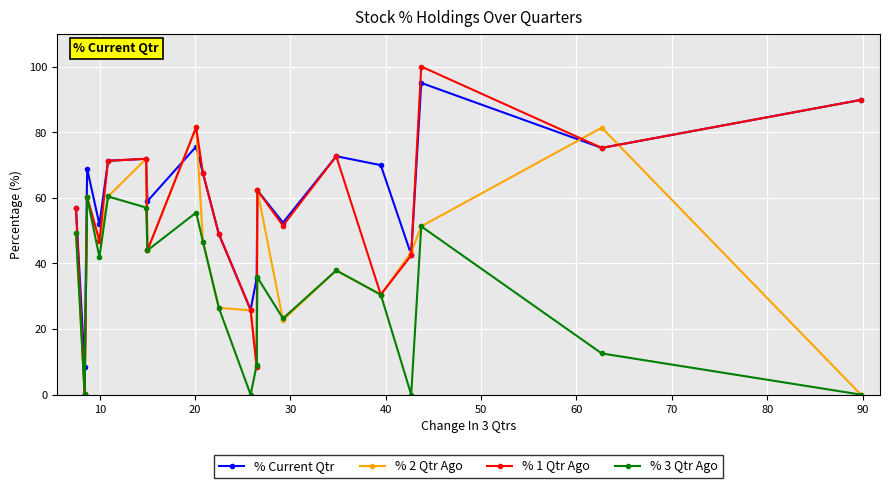

Rank the series by their average value, from highest to lowest.

% Current Qtr, % 1 Qtr Ago, % 2 Qtr Ago, % 3 Qtr Ago